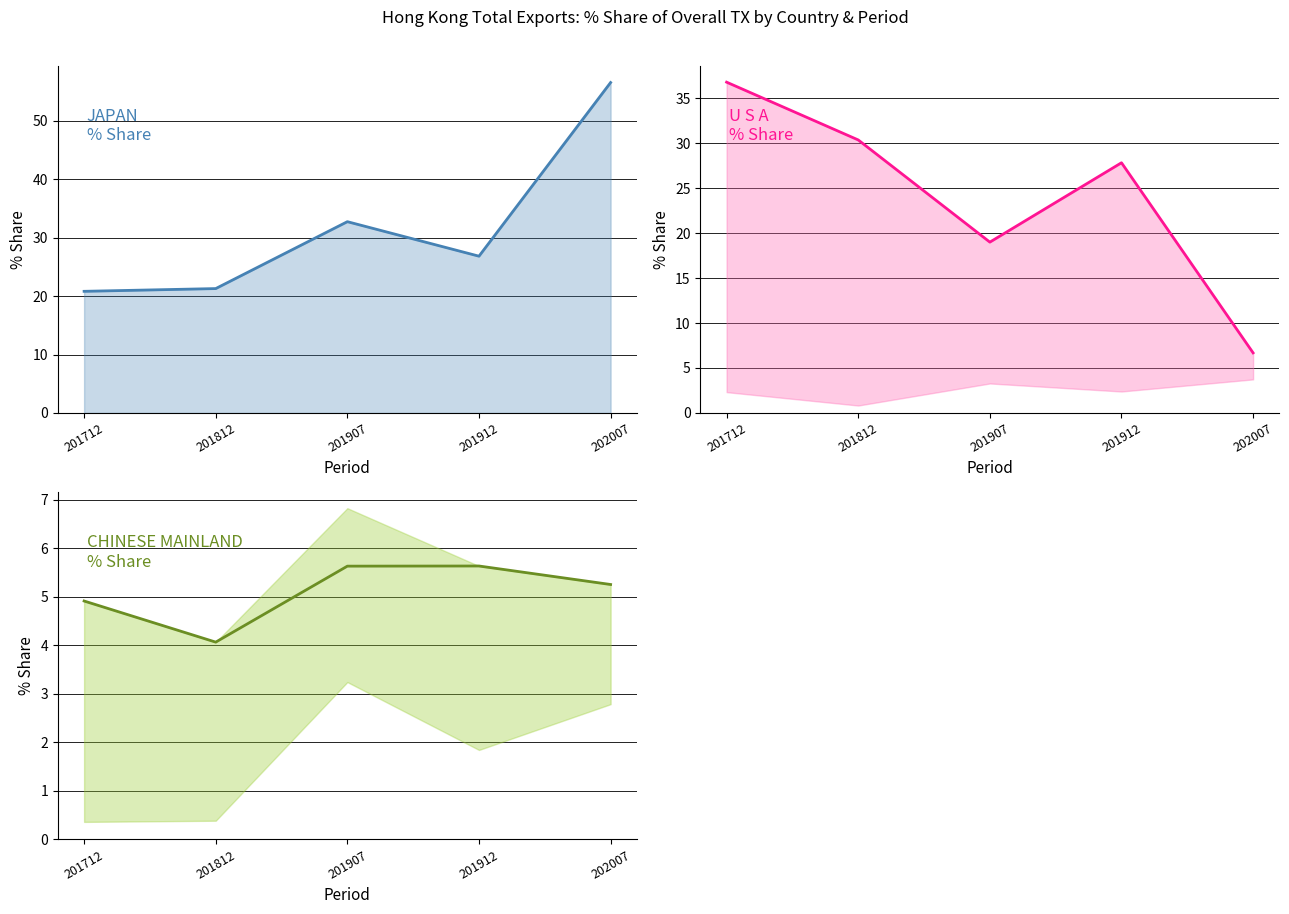

True or false: U S A and CHINESE MAINLAND intersect in this chart.

False